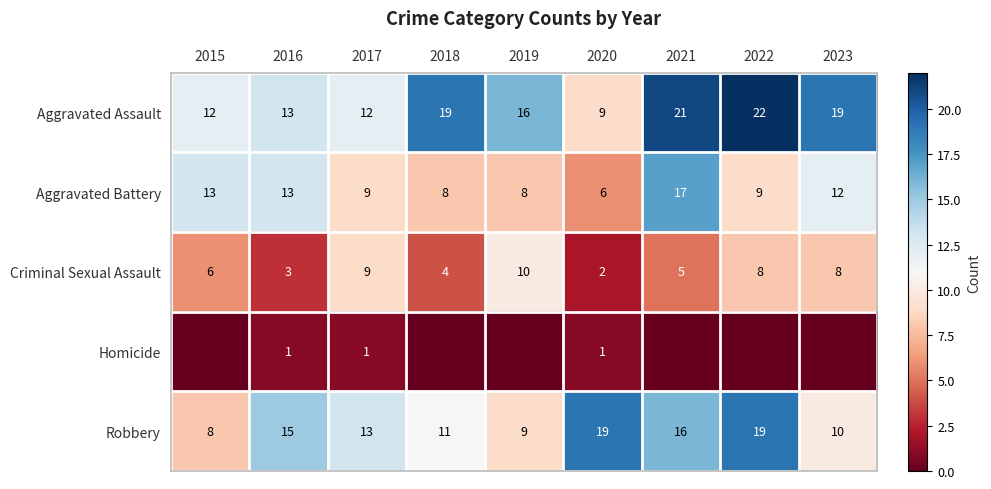

What is the difference between the maximum and minimum values in the Criminal Sexual Assault series?

8